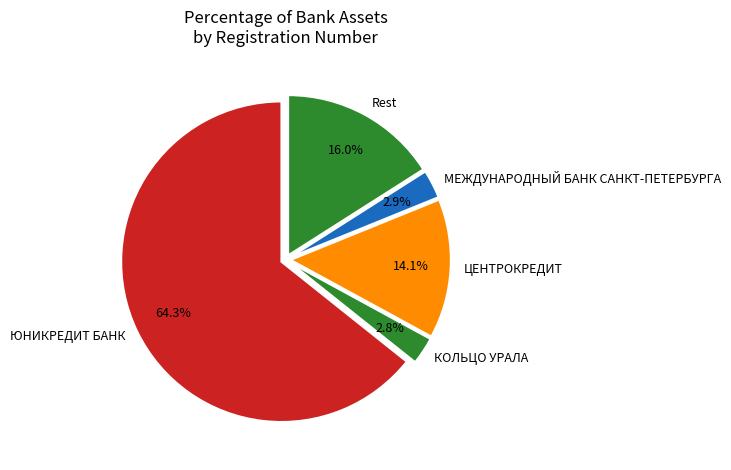

Combined, what portion of the pie is Rest and МЕЖДУНАРОДНЫЙ БАНК САНКТ-ПЕТЕРБУРГА?

18.9%